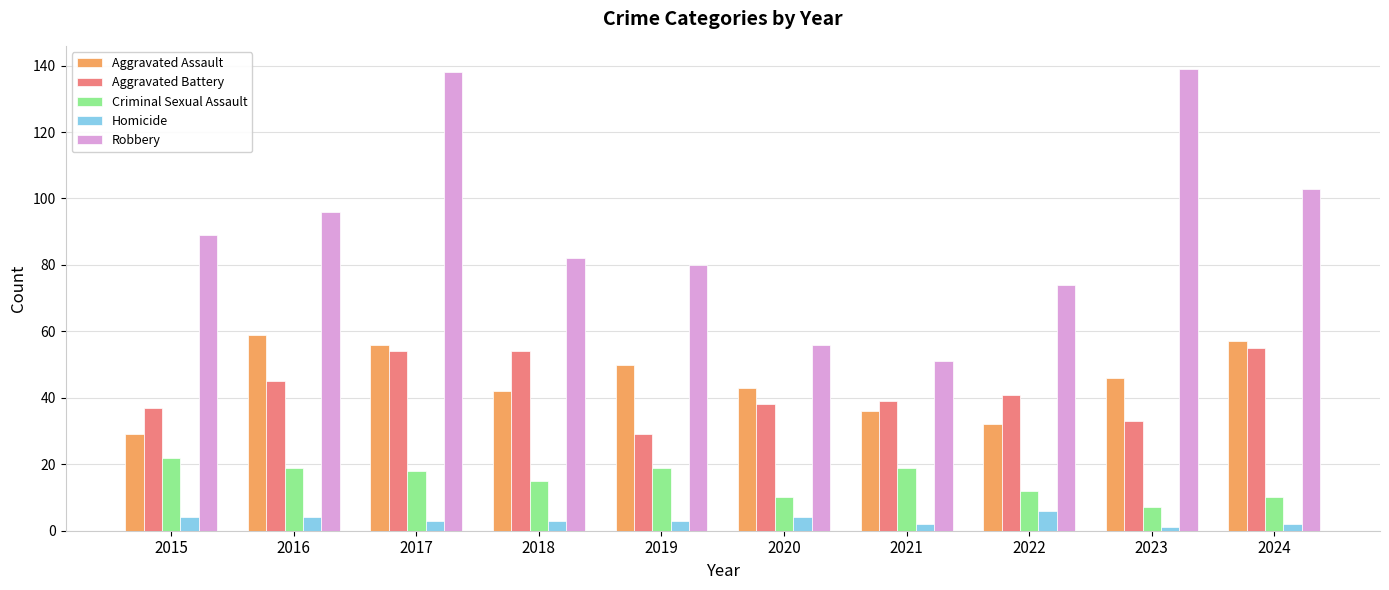

What are all the series names shown in the legend?

Aggravated Assault, Aggravated Battery, Criminal Sexual Assault, Homicide, Robbery